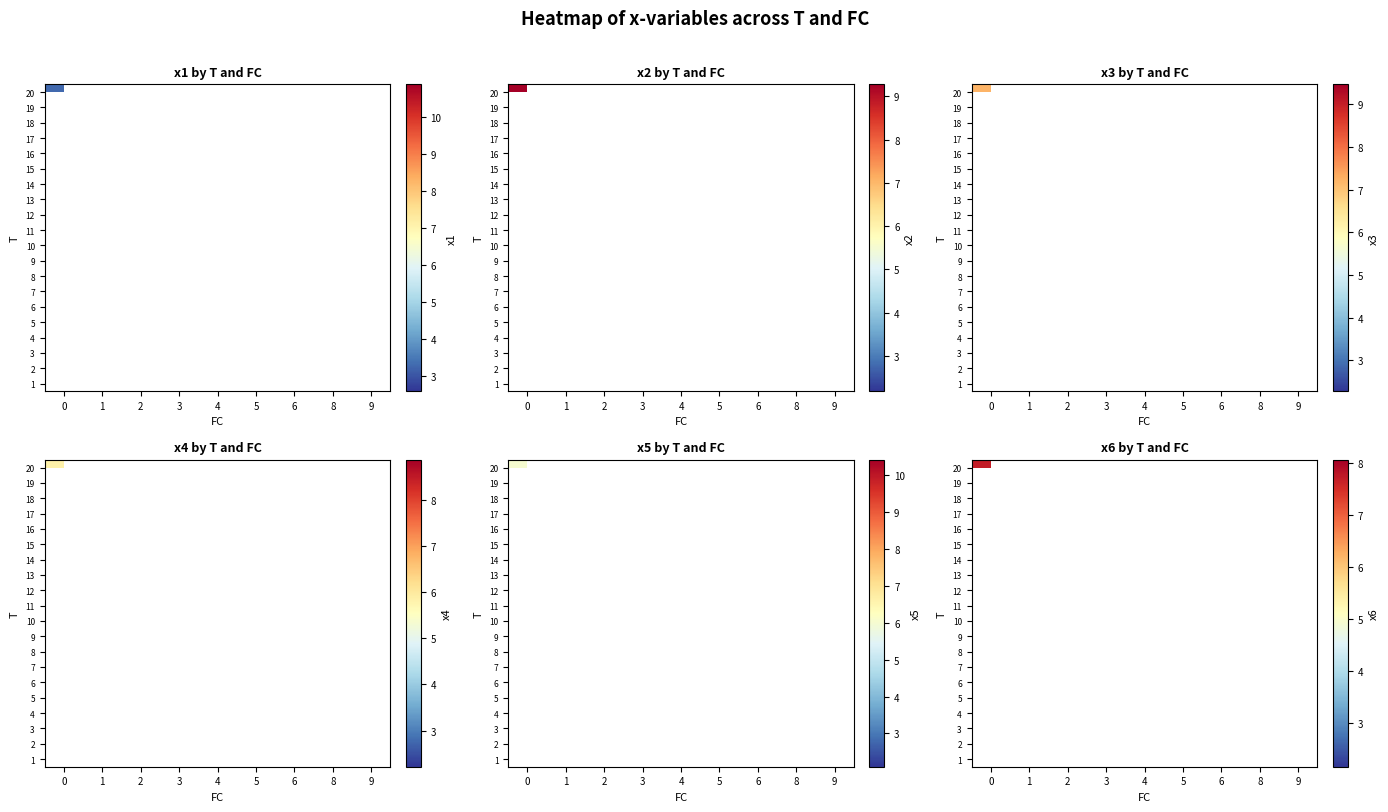

True or false: row_19 has a value of 10.7 at 0.

False